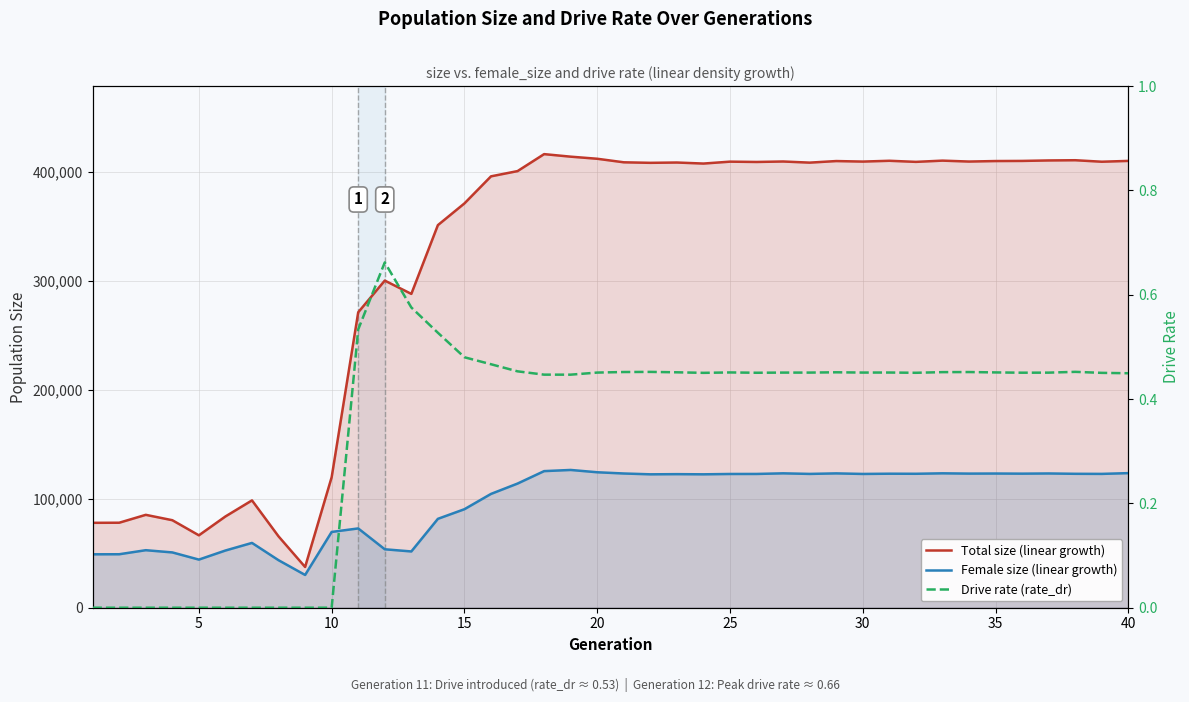

True or false: Drive rate (rate_dr) and Total size (linear growth) cross at least once.

False